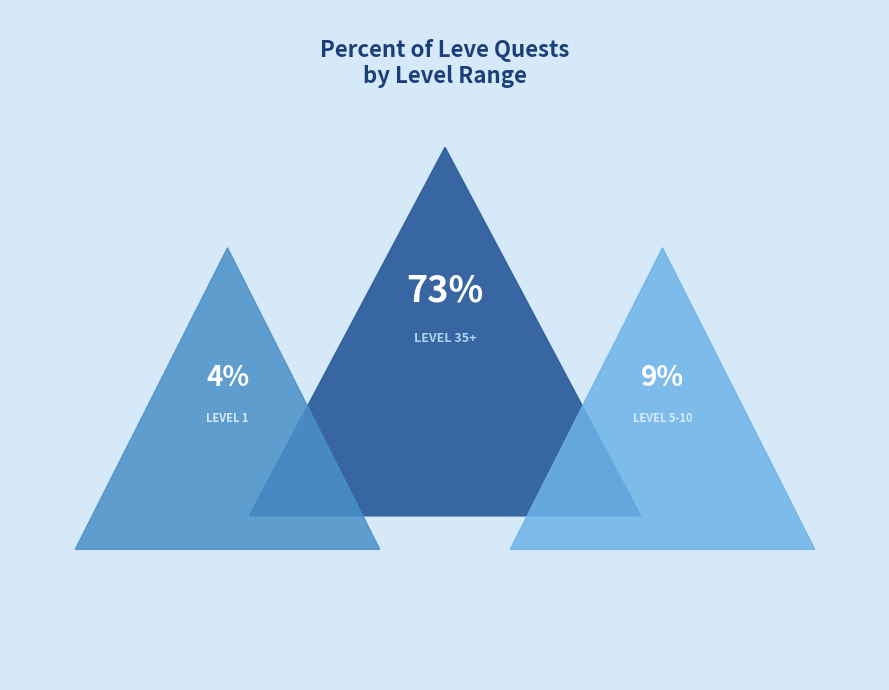

Is Level 25-30 the majority of the pie?

No